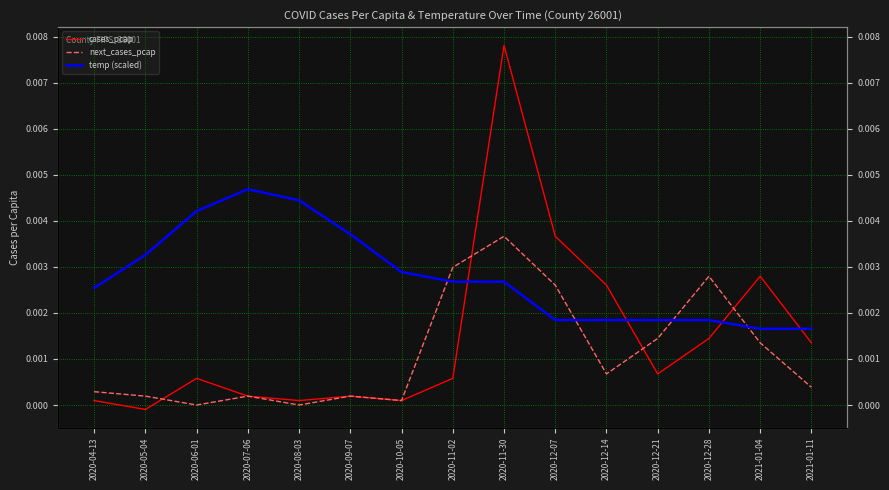

How many values in cases_pcap are above zero?

14